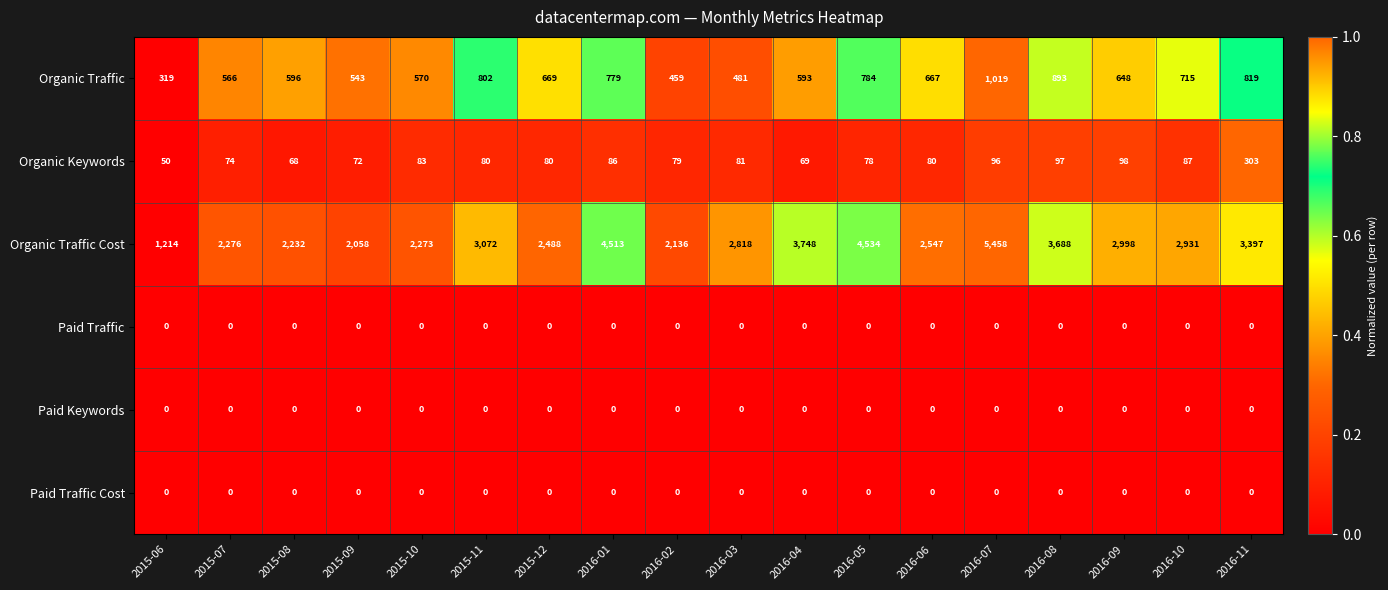

What is the difference between the highest and lowest values at 2016-05?

4534